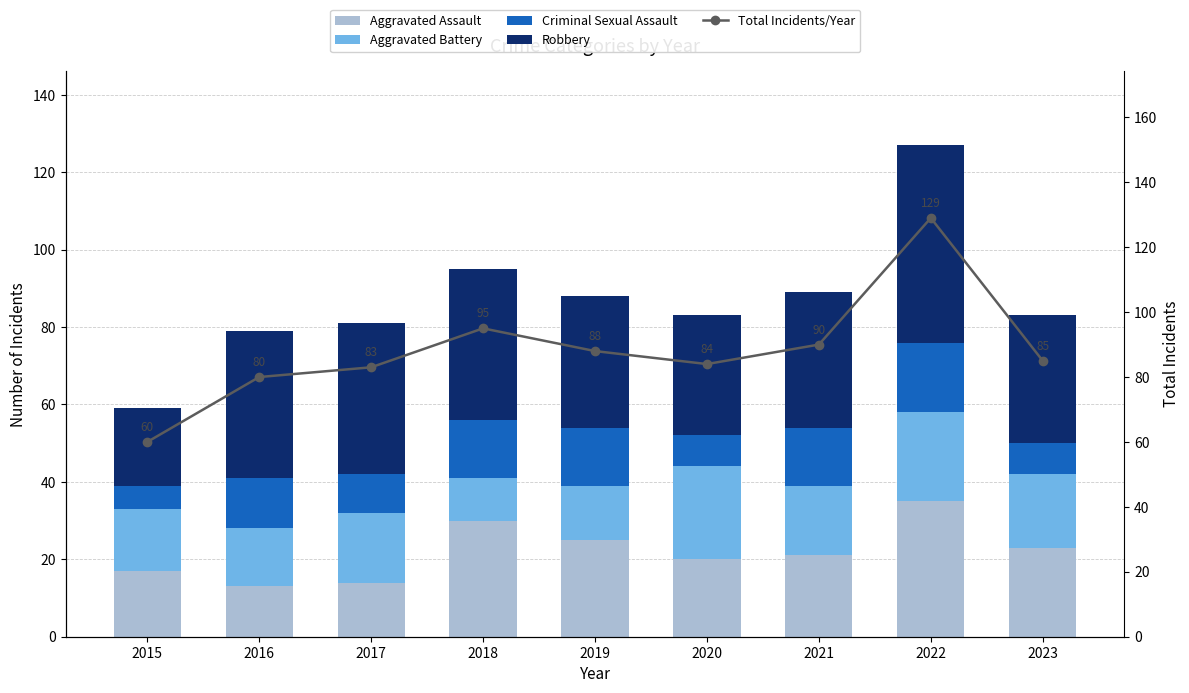

At 2022, list the series in order from largest to smallest.

Total Incidents/Year, Robbery, Aggravated Assault, Aggravated Battery, Criminal Sexual Assault